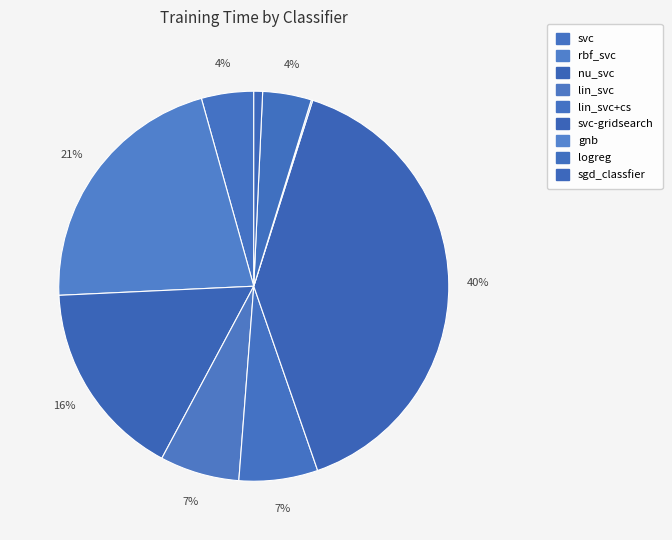

Which slice is the smallest?

gnb